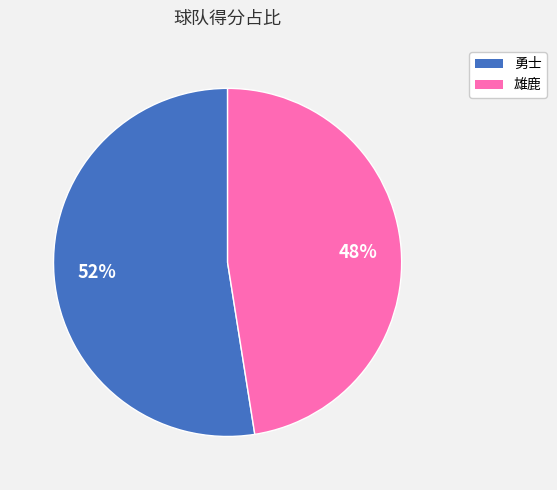

Which slice is the largest?

勇士